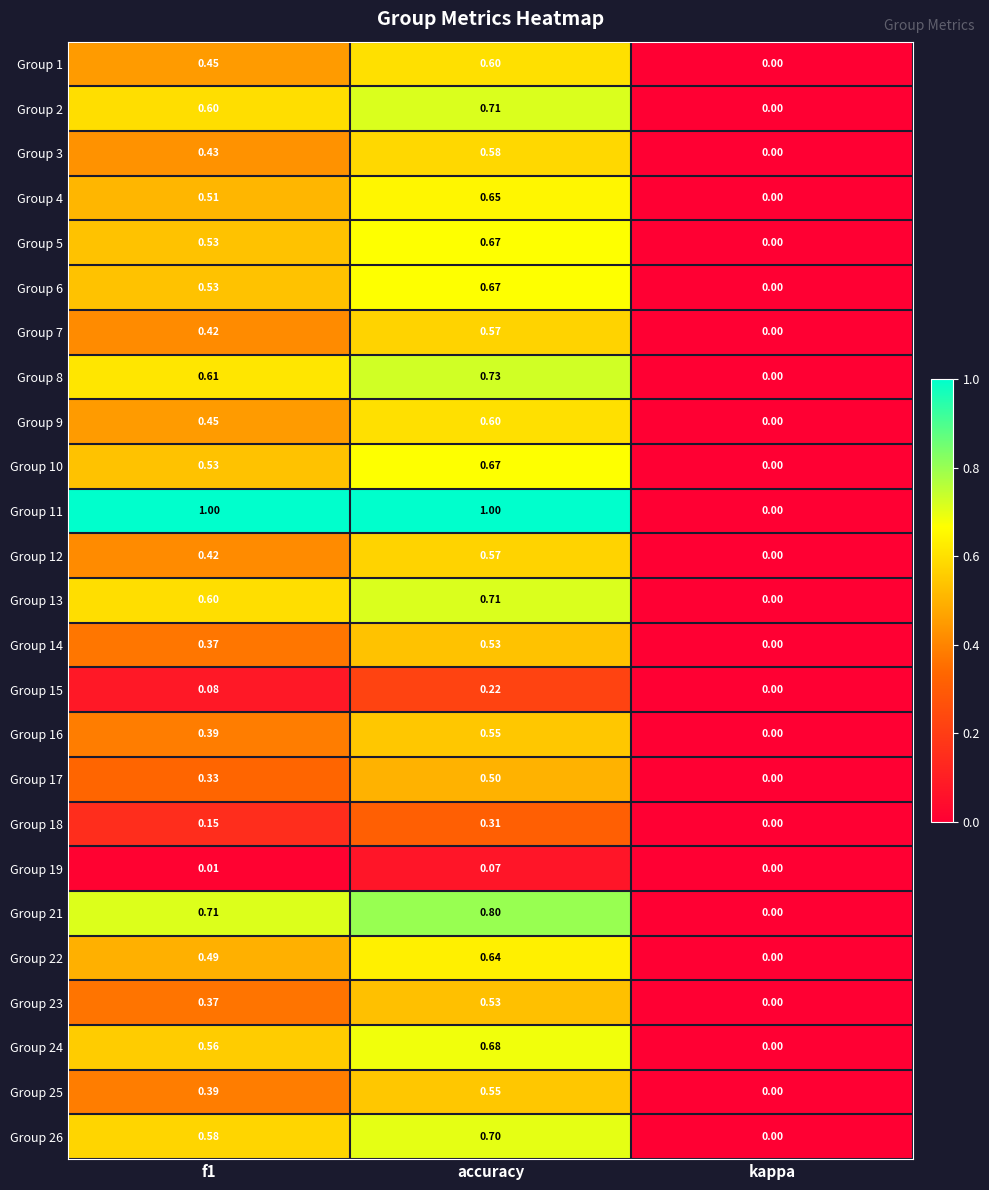

At which label does Group 1 reach its minimum?

kappa